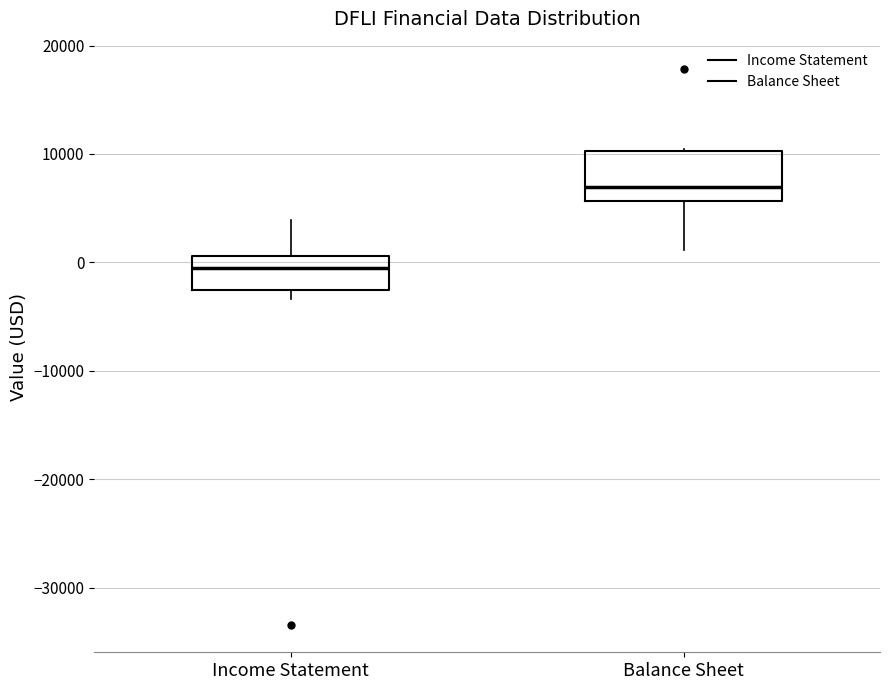

Comparing the boxes themselves (not the whiskers), which one is the tallest?

Balance Sheet